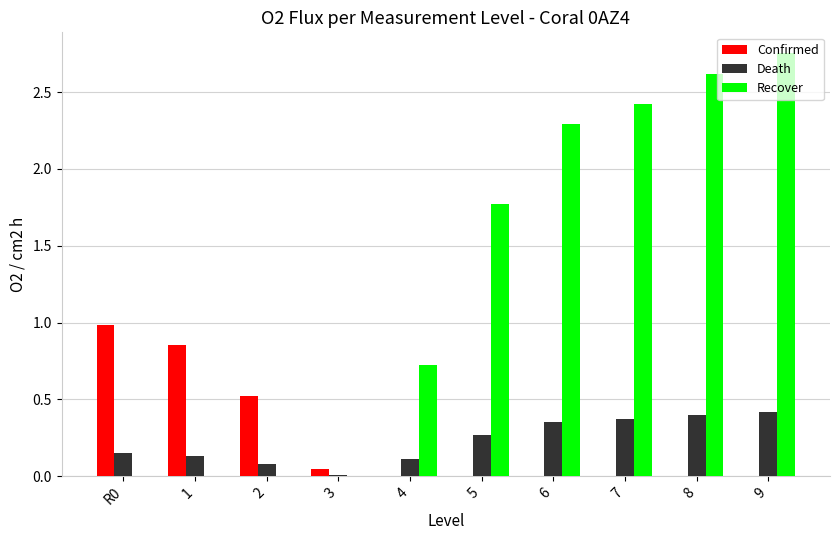

Which series has the largest total across all categories?

Recover